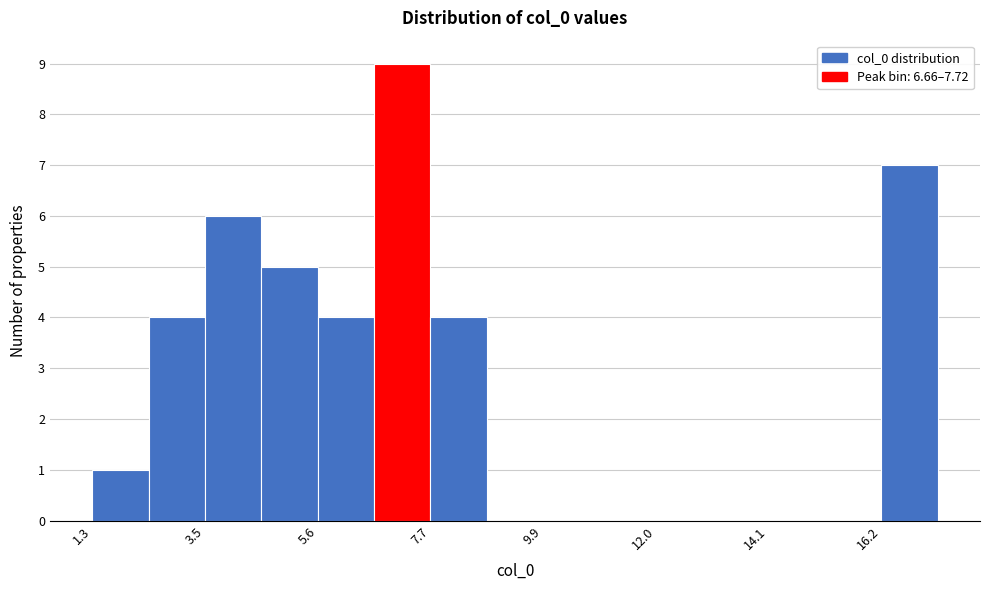

Around what value on the x-axis is the tallest bar? Give the approximate position of its centre, as read against the axis.

7.0